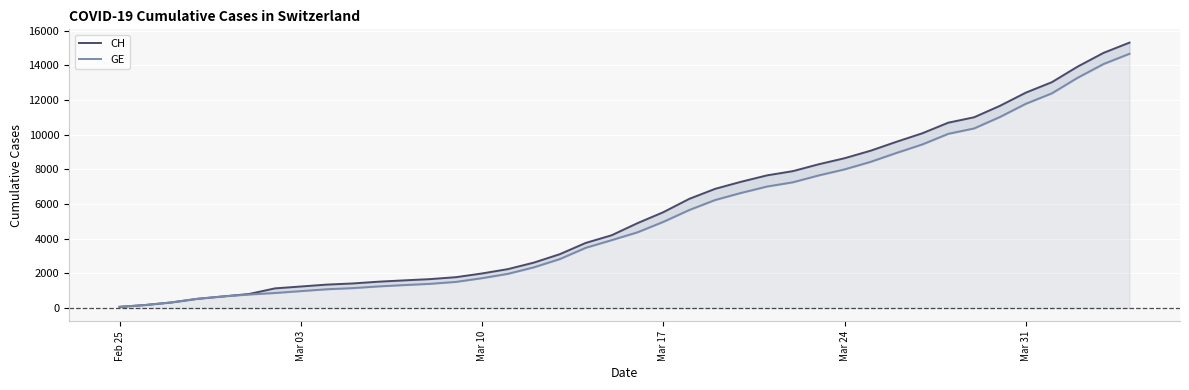

At how many categories does at least one series exceed 9348?

10